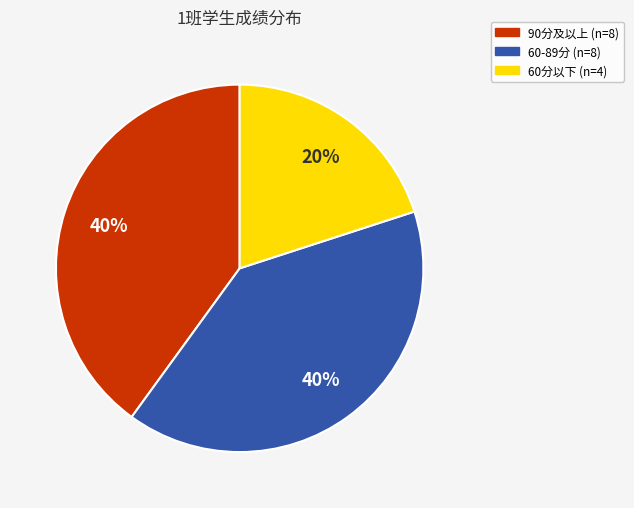

To the nearest percent, what is the difference between the largest and smallest slice percentages?

20%